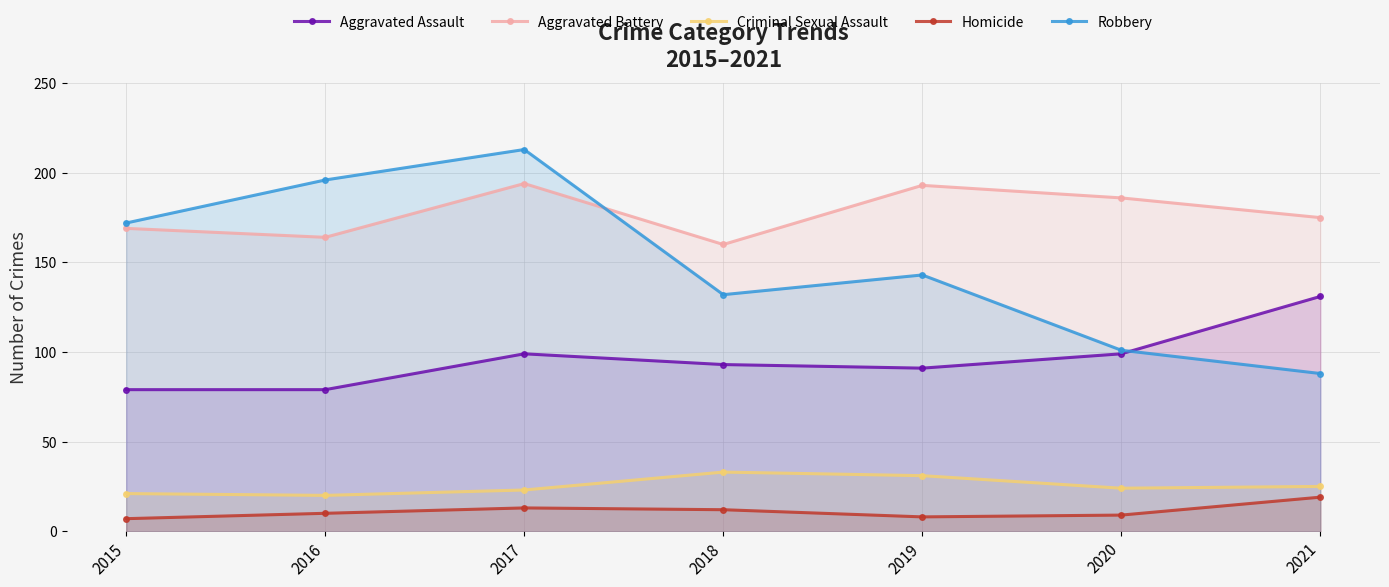

Reading left to right, transcribe all the data shown in this chart.

Aggravated Assault: 2015=79	2016=79	2017=99	2018=93	2019=91	2020=99	2021=131
Aggravated Battery: 2015=169	2016=164	2017=194	2018=160	2019=193	2020=186	2021=175
Criminal Sexual Assault: 2015=21	2016=20	2017=23	2018=33	2019=31	2020=24	2021=25
Homicide: 2015=7	2016=10	2017=13	2018=12	2019=8	2020=9	2021=19
Robbery: 2015=172	2016=196	2017=213	2018=132	2019=143	2020=101	2021=88